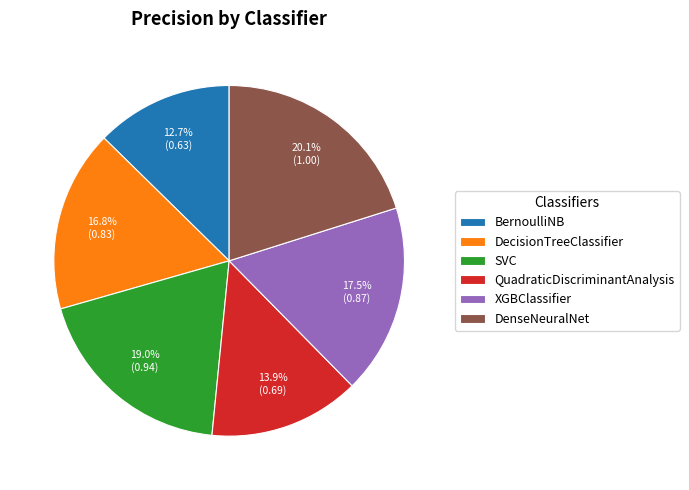

Rank the categories by value from highest to lowest.

DenseNeuralNet, SVC, XGBClassifier, DecisionTreeClassifier, QuadraticDiscriminantAnalysis, BernoulliNB